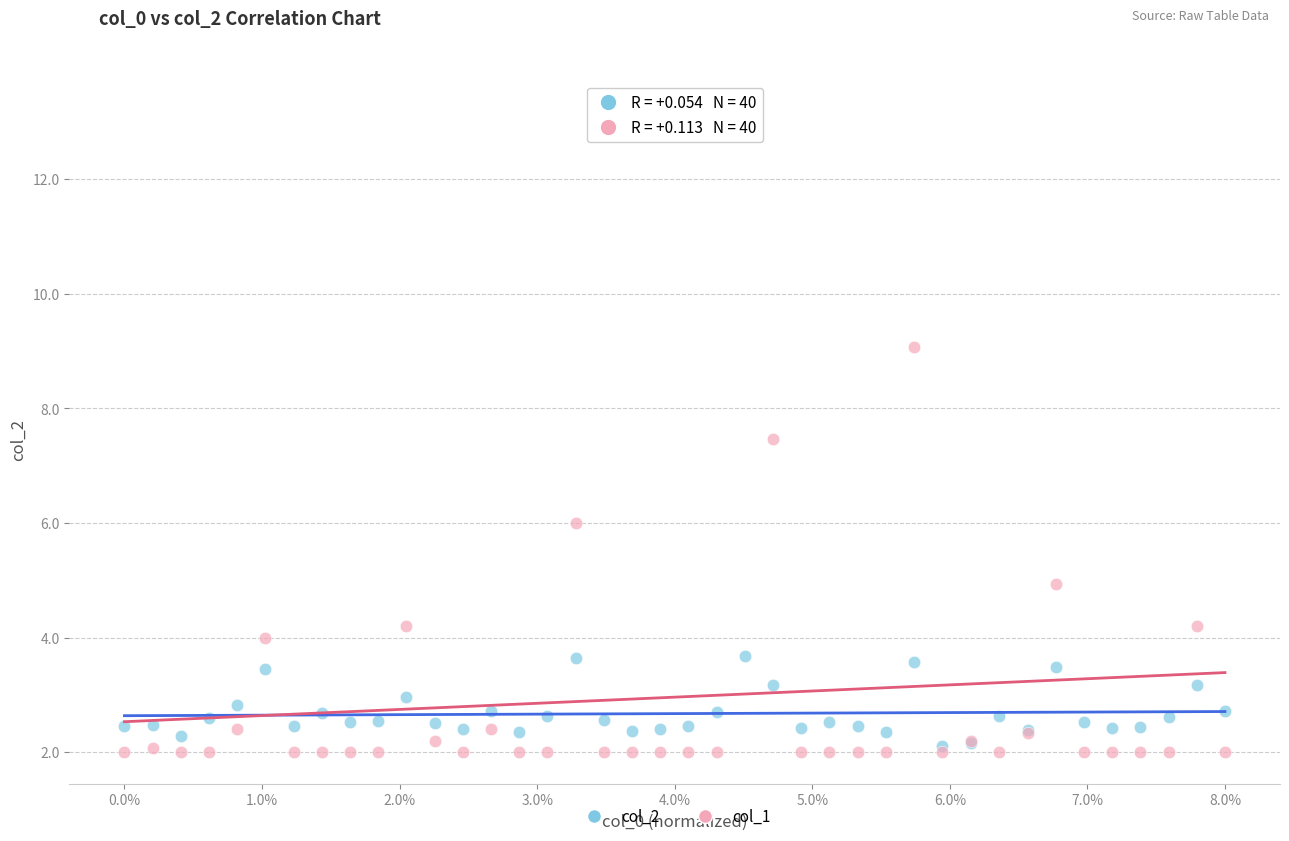

Across all series, what Y value is closest to 7?

7.5